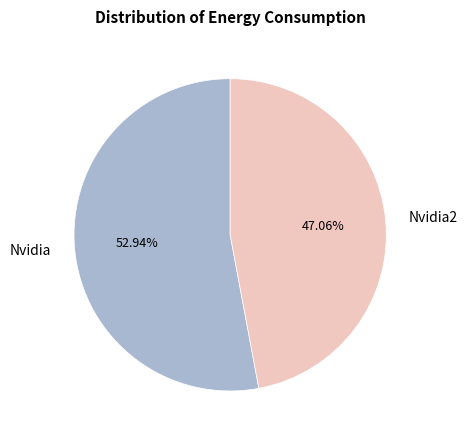

What is the ratio of the value at Nvidia to the value at Nvidia2?

1.1